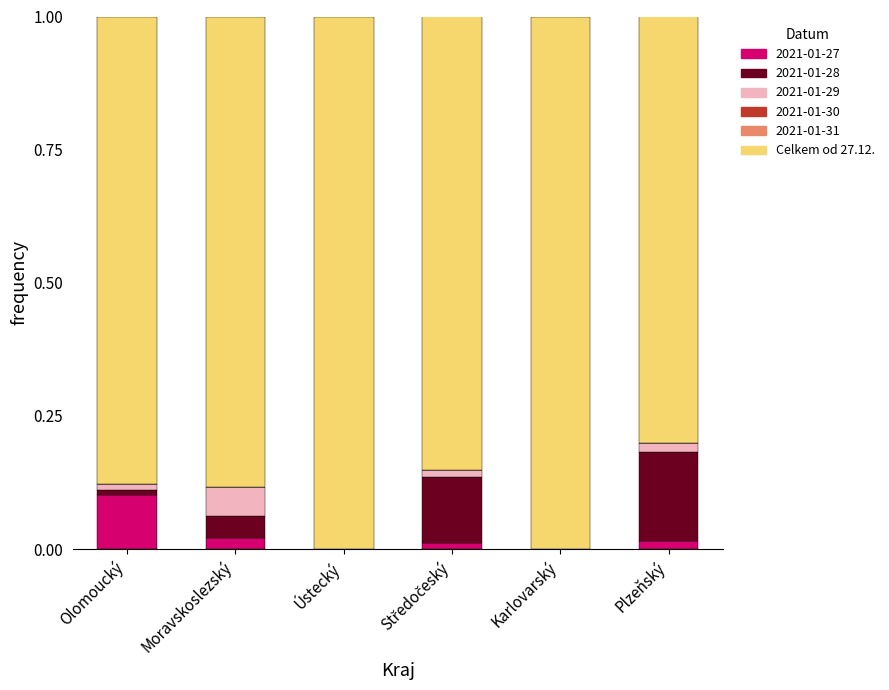

At which label does 2021-01-27 reach its peak?

Olomoucký